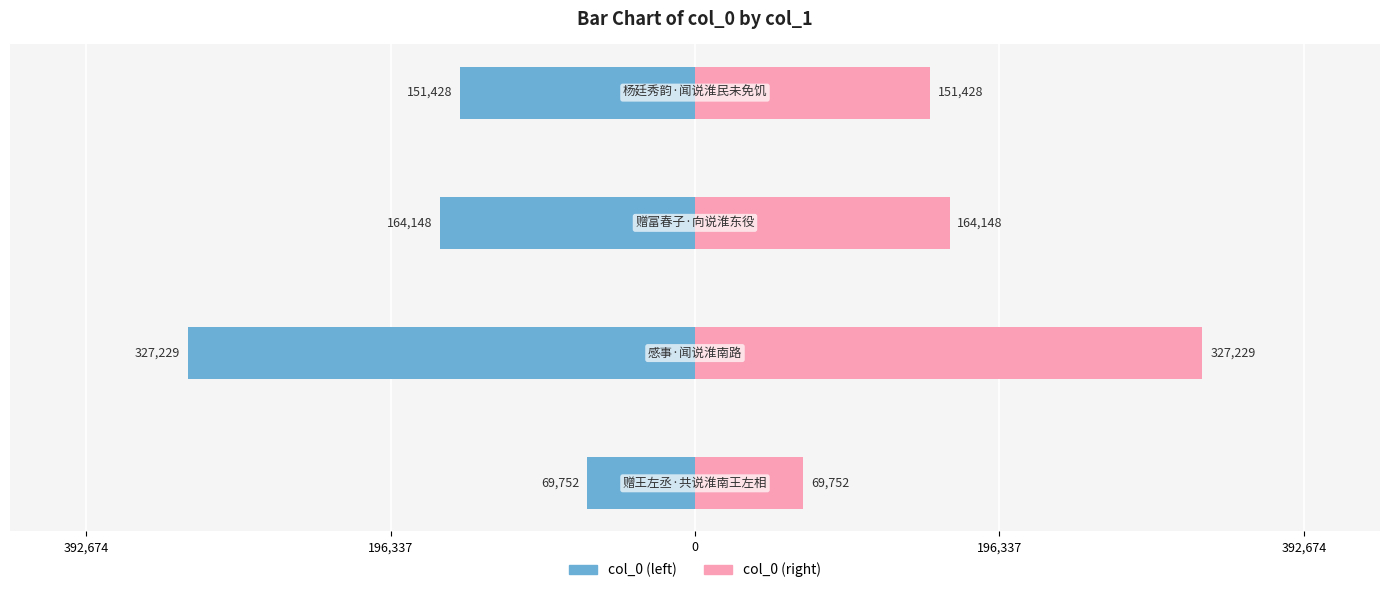

What is the sum of all col_0 (right) values?

712557